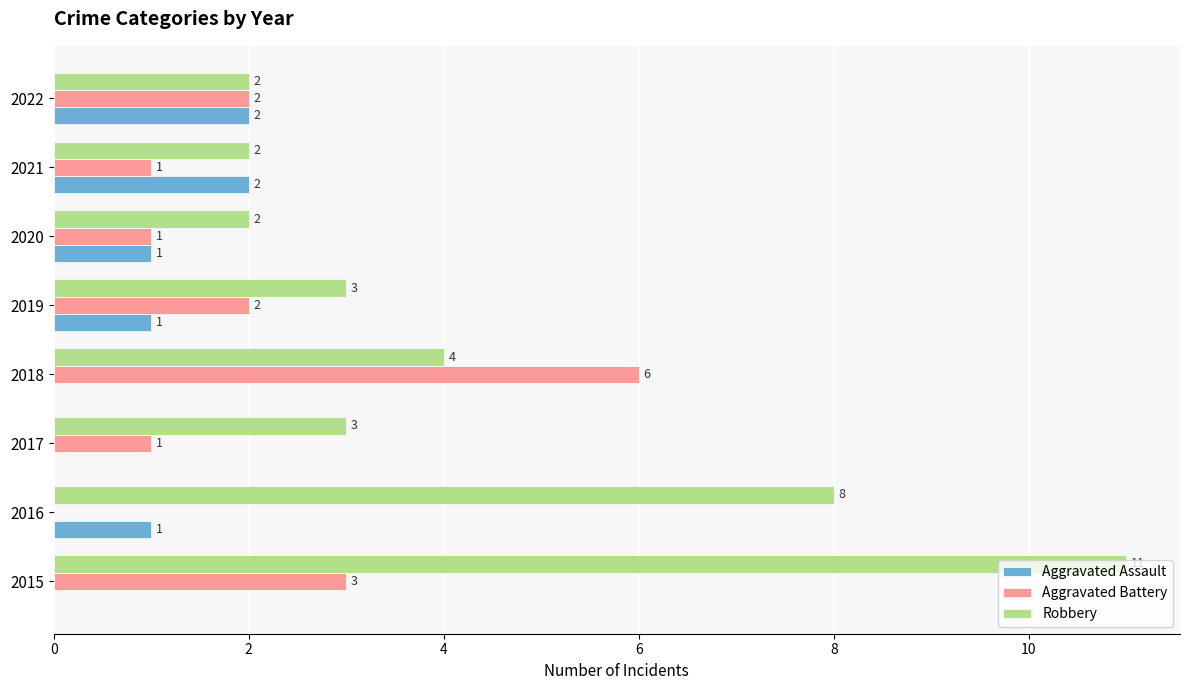

The value of Aggravated Assault at 2015 is 0. True or false?

True